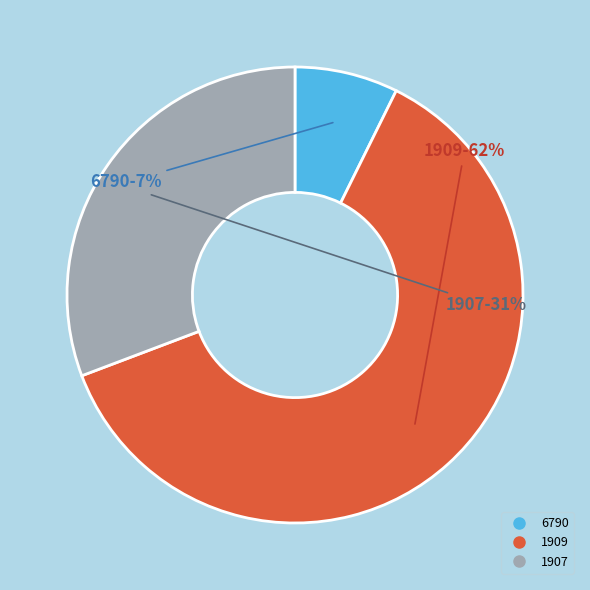

To the nearest percent, what portion does 1909 represent?

62%